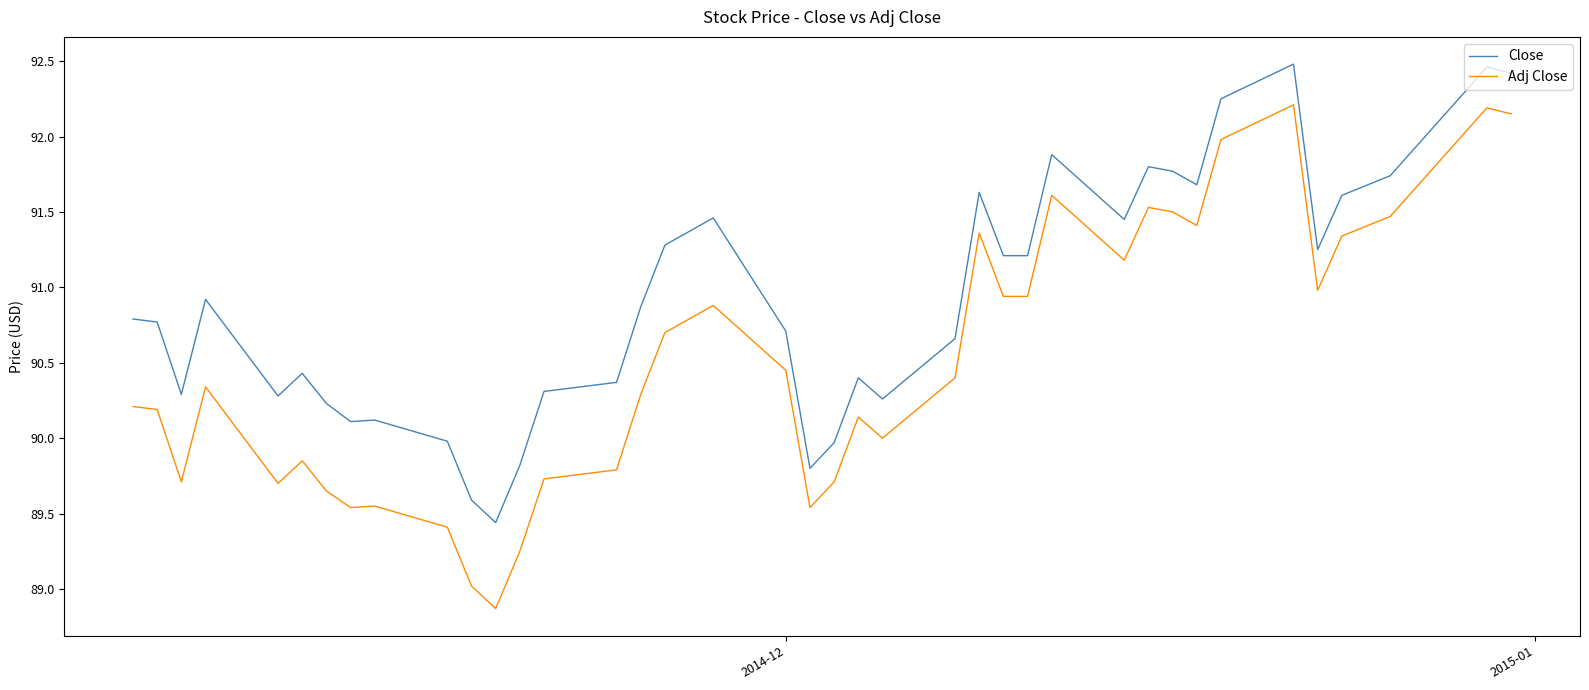

Rank the series by their average value, from lowest to highest.

Adj Close, Close